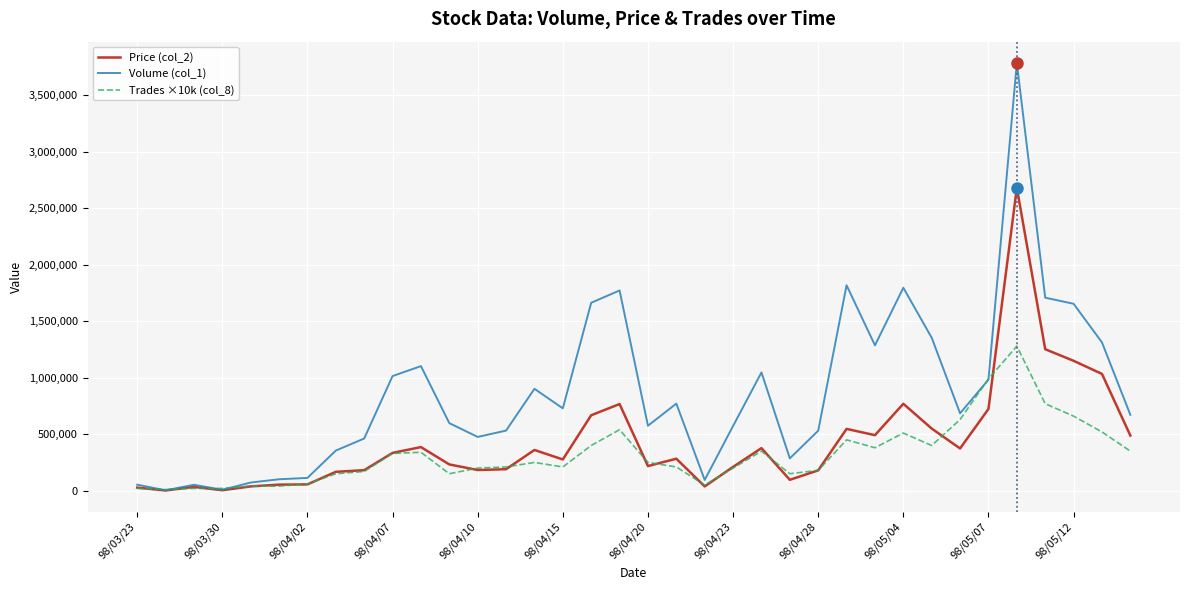

List the series in order of their overall mean, lowest first.

Trades ×10k (col_8), Price (col_2), Volume (col_1)